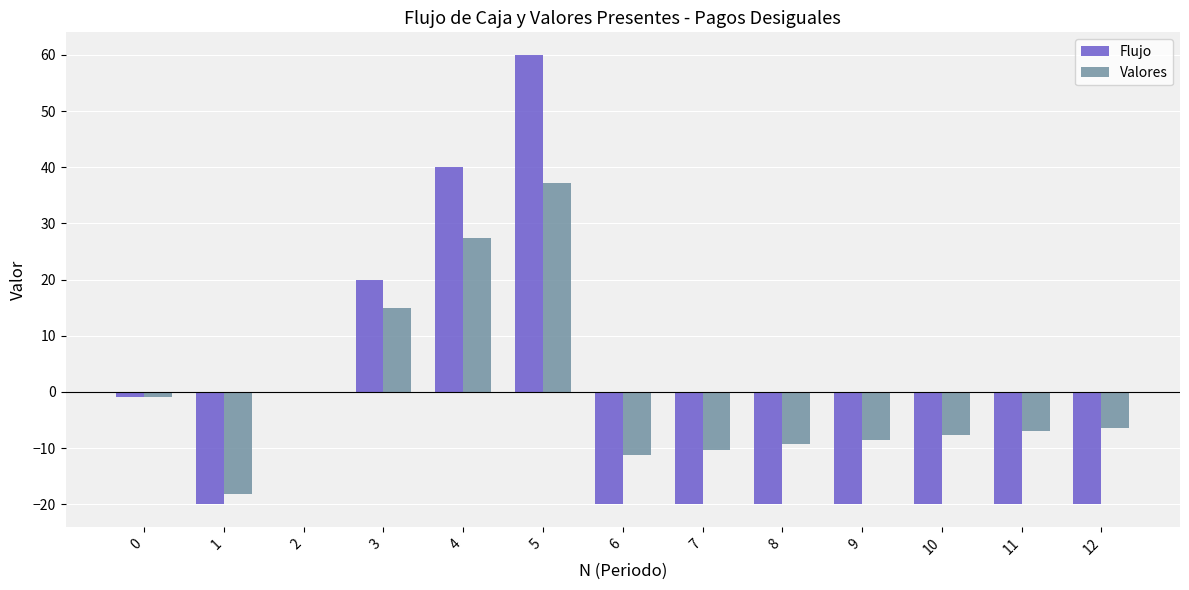

Which category has the highest value in the Valores series?

5